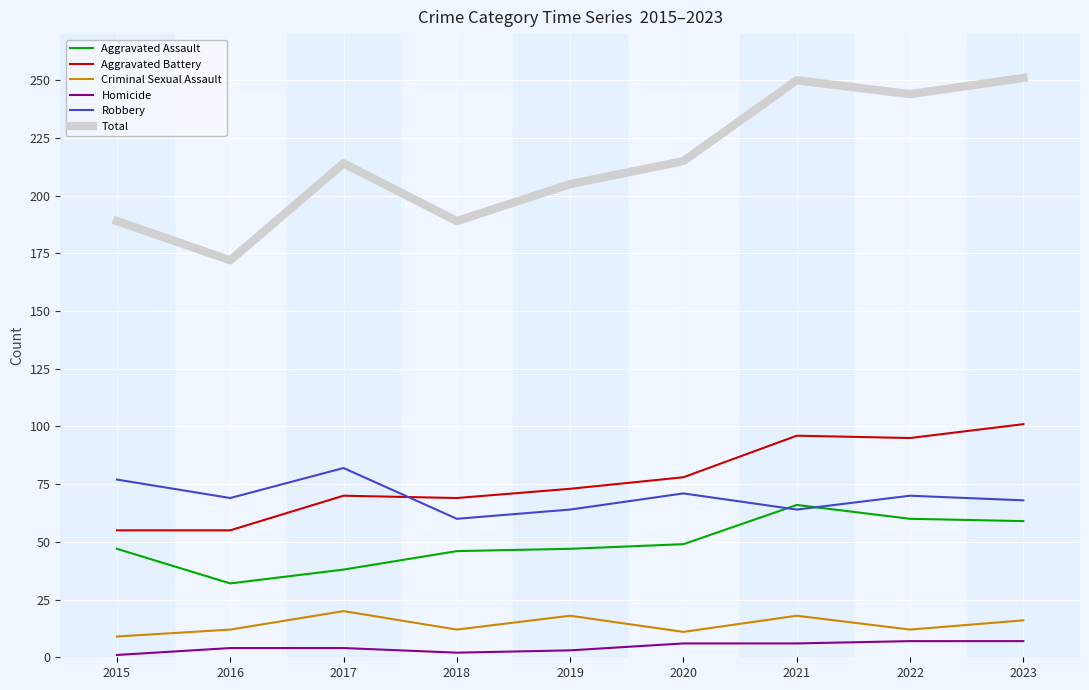

True or false: Aggravated Assault and Criminal Sexual Assault intersect in this chart.

False